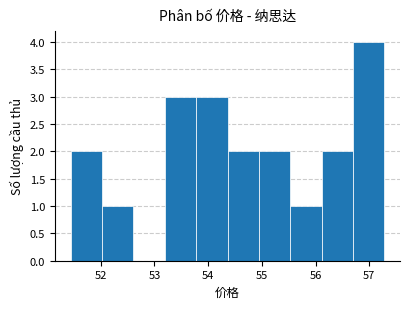

Reading left to right, list every bar in this chart as the range it spans on the x-axis followed by its height. Neither the bar edges nor the heights are printed on the chart, so give them approximately, as read against the axes.

51.4 to 52.0: 2
52.0 to 52.6: 1
52.6 to 53.2: 0
53.2 to 53.8: 3
53.8 to 54.4: 3
54.4 to 54.9: 2
54.9 to 55.5: 2
55.5 to 56.1: 1
56.1 to 56.7: 2
56.7 to 57.3: 4